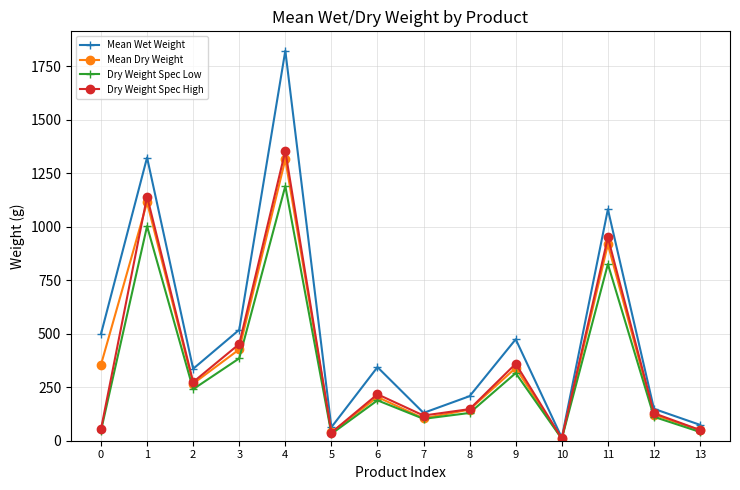

What is the minimum value shown in the chart?

8.9